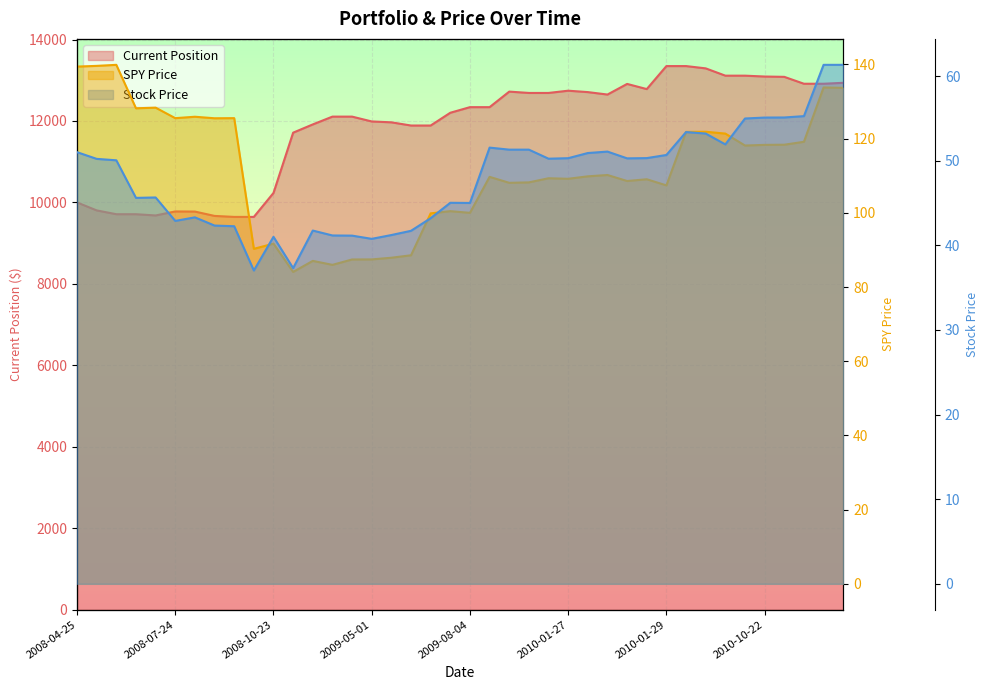

What is the difference between the maximum and minimum values in the current_pos series?

3703.0